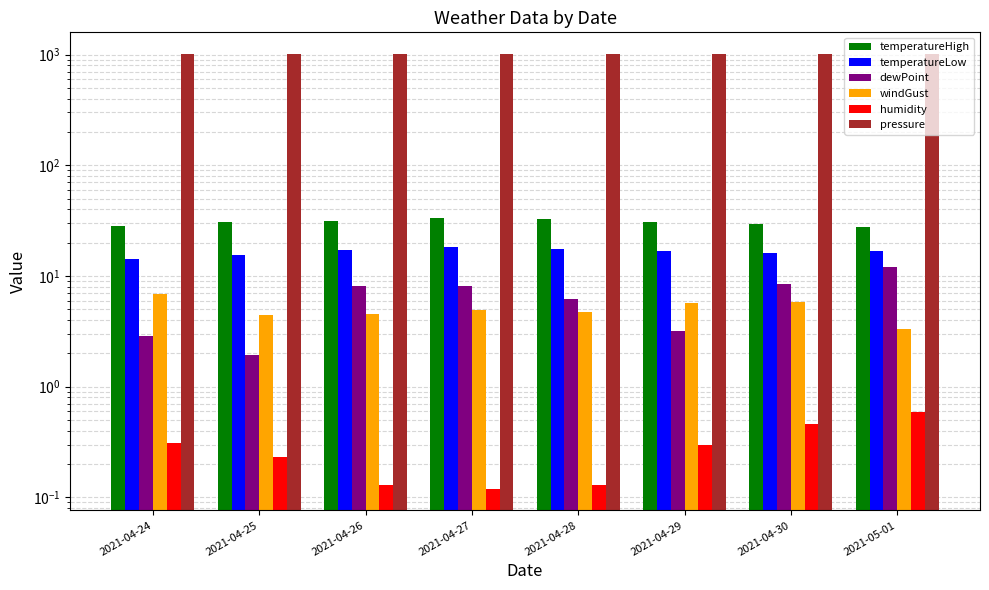

Is it true that windGust equals 4.9 at 2021-04-27?

True